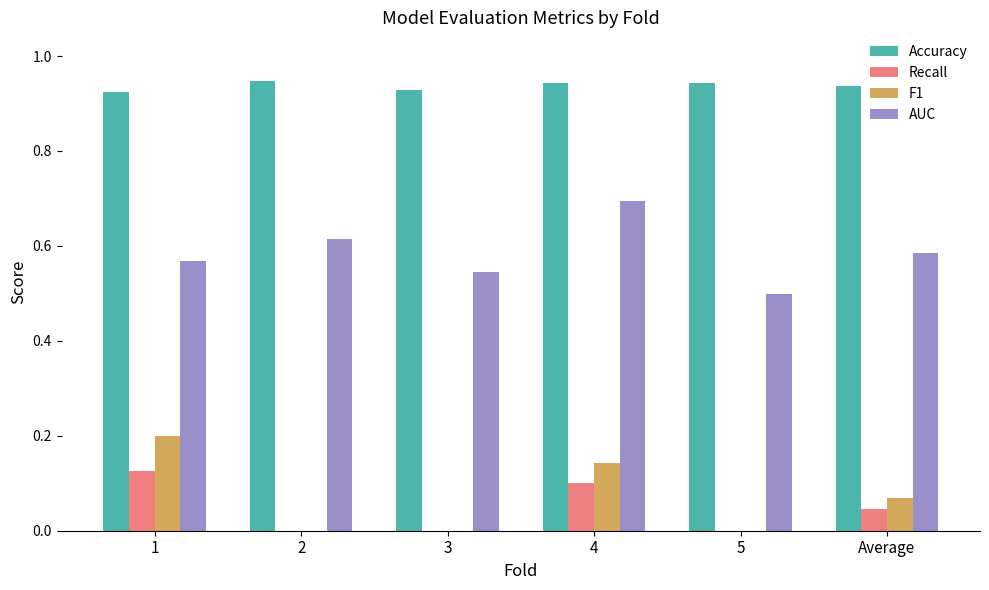

What is the total value across all series at 2?

1.6